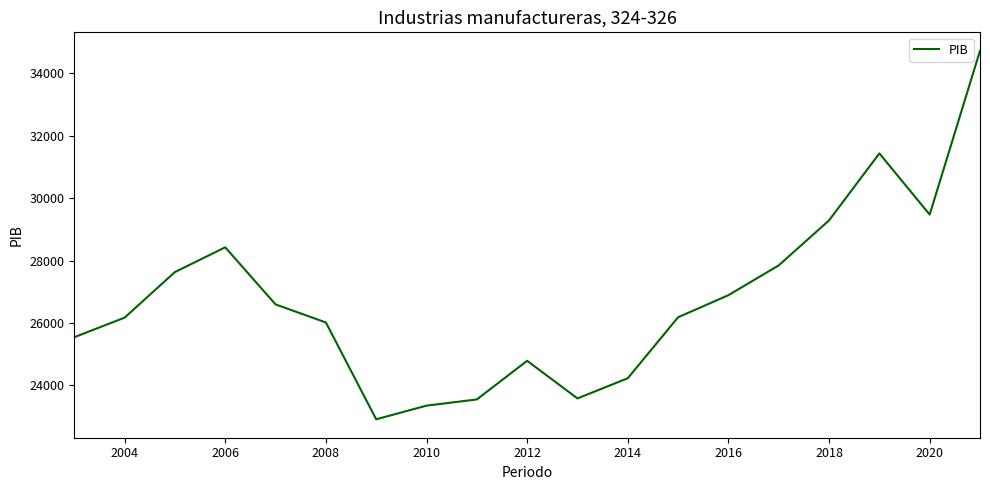

Does the chart display data point markers on the line(s)?

No